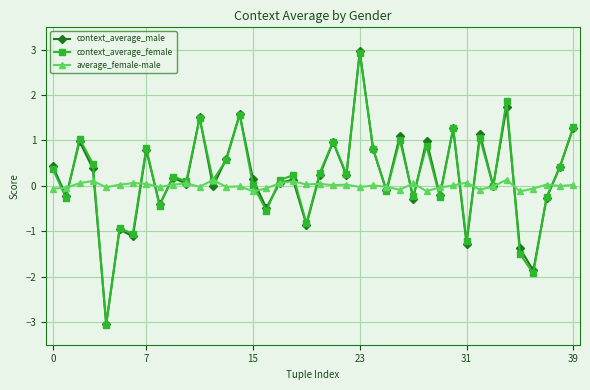

What is the highest value of the context_average_male series?

3.0